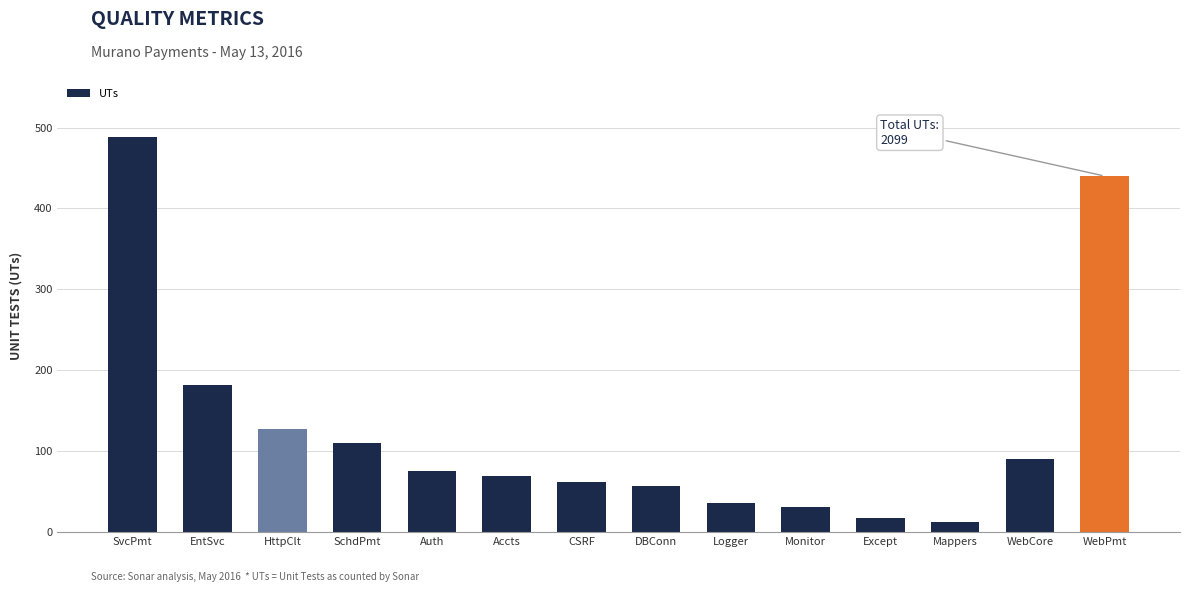

What is the label of the 6th bar from the left?

Accts